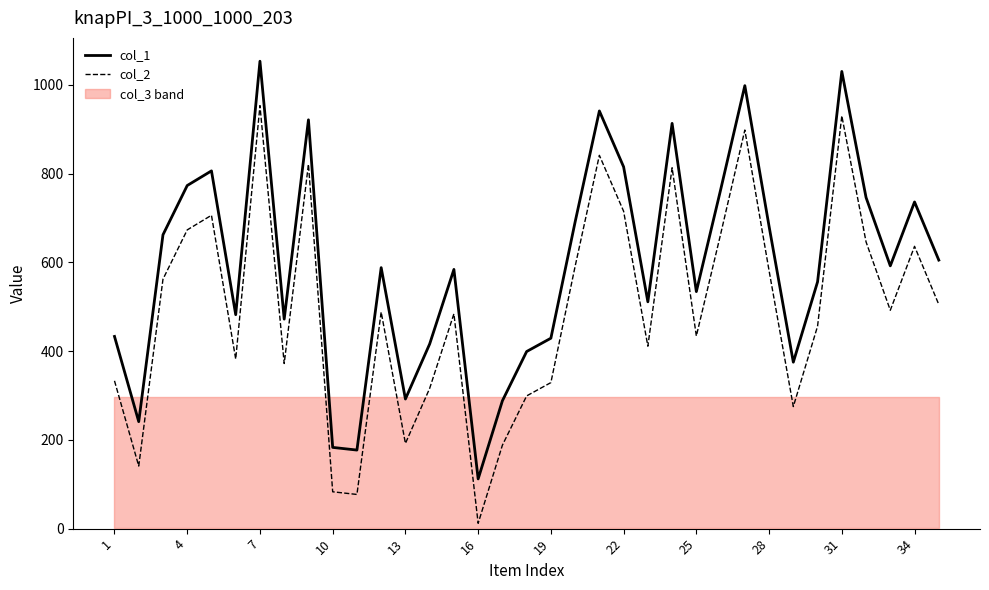

Which series has the largest total across all categories?

col_1